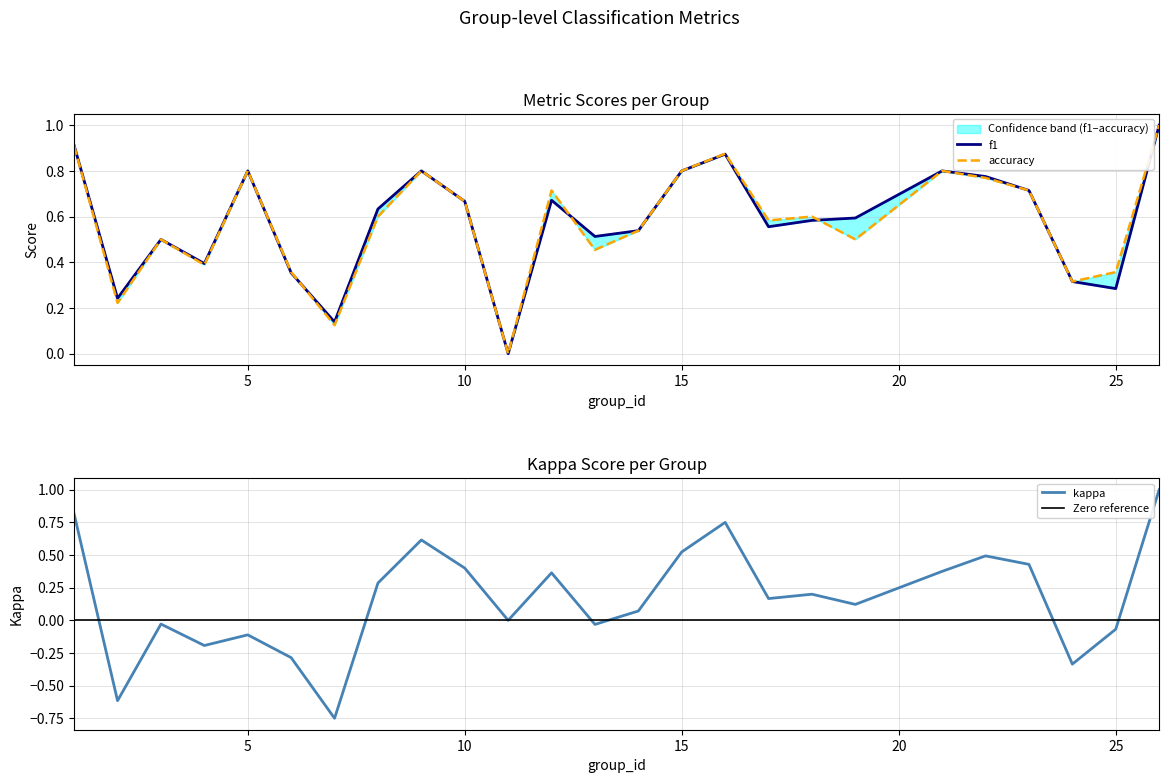

Reading right to left, extract all data points from this chart.

kappa: 26=1.0	25=-0.1	24=-0.3	23=0.4	22=0.5	21=0.4	19=0.1	18=0.2	17=0.2	16=0.8	15=0.5	14=0.1	13=-0.0	12=0.4	11=0.0	10=0.4	9=0.6	8=0.3	7=-0.8	6=-0.3	5=-0.1	4=-0.2	3=-0.0	2=-0.6	1=0.8
f1: 26=1.0	25=0.3	24=0.3	23=0.7	22=0.8	21=0.8	19=0.6	18=0.6	17=0.6	16=0.9	15=0.8	14=0.5	13=0.5	12=0.7	11=0.0	10=0.7	9=0.8	8=0.6	7=0.1	6=0.4	5=0.8	4=0.4	3=0.5	2=0.2	1=0.9
accuracy: 26=1.0	25=0.4	24=0.3	23=0.7	22=0.8	21=0.8	19=0.5	18=0.6	17=0.6	16=0.9	15=0.8	14=0.5	13=0.5	12=0.7	11=0.0	10=0.7	9=0.8	8=0.6	7=0.1	6=0.4	5=0.8	4=0.4	3=0.5	2=0.2	1=0.9